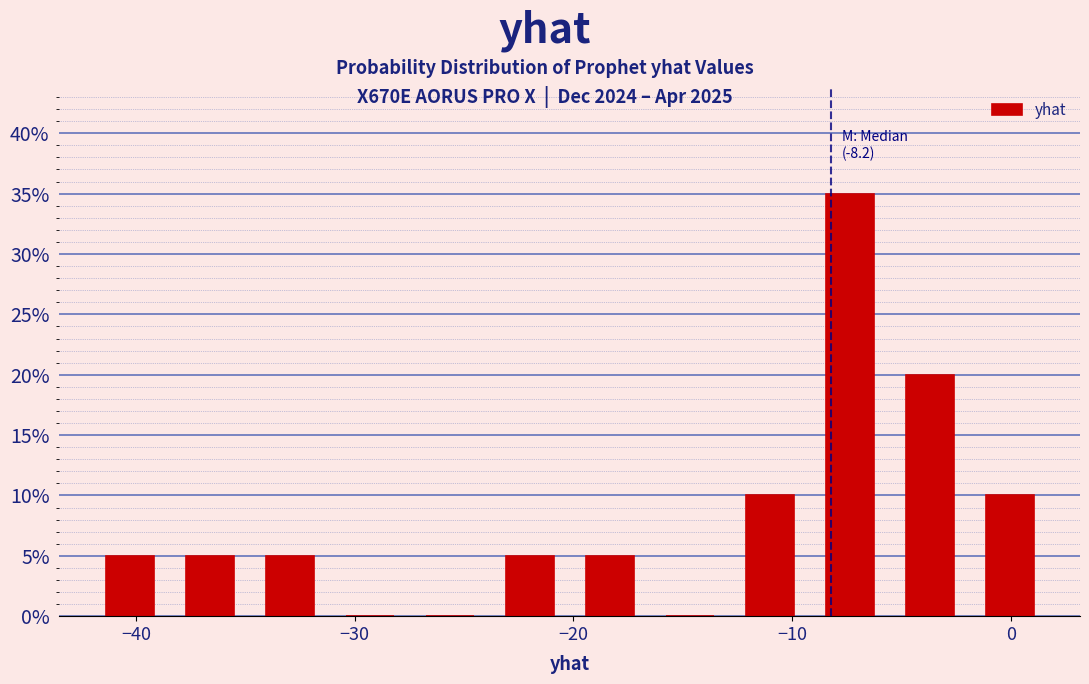

Around what value on the x-axis is the tallest bar? Give the approximate position of its centre, as read against the axis.

-7